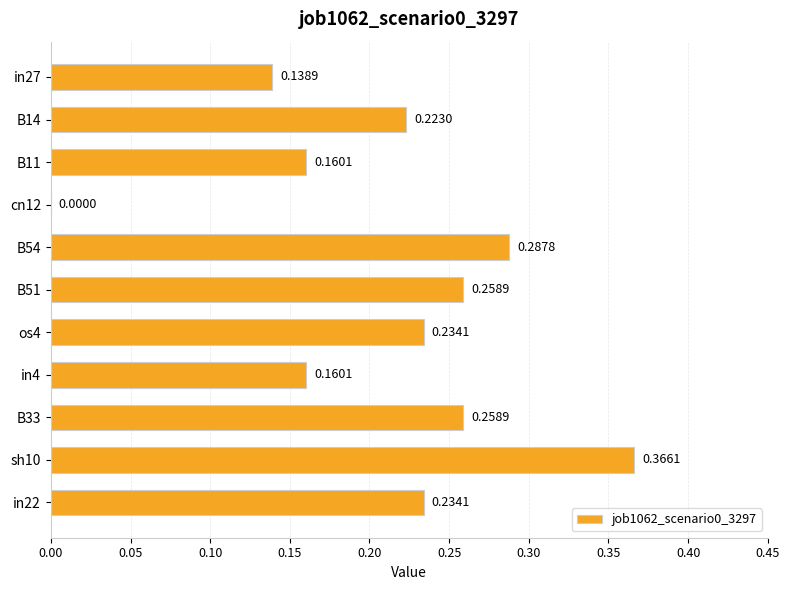

What is the sum of the values at sh10 and B11?

0.5